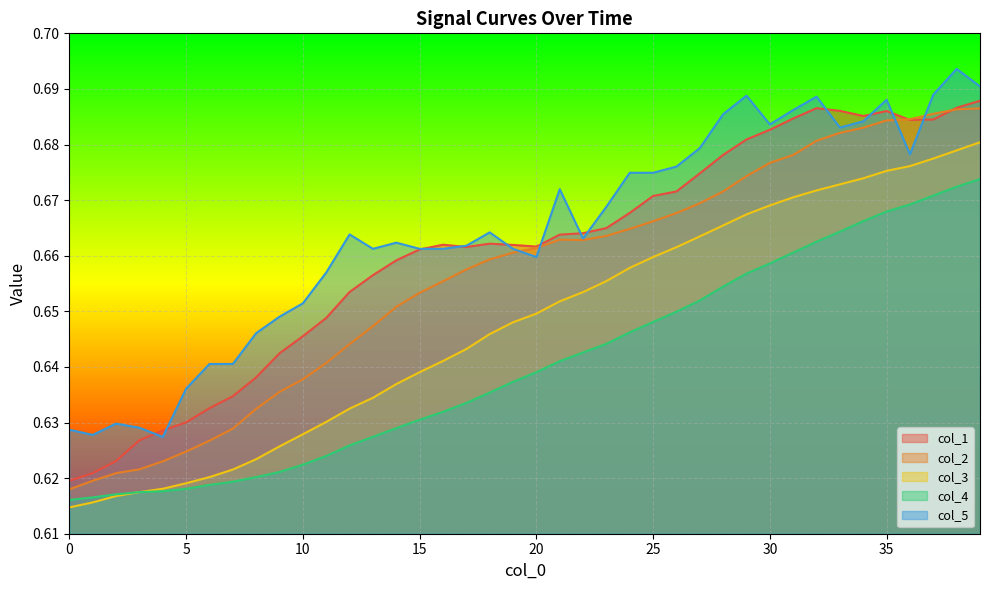

What are all the series names shown in the legend?

col_1, col_2, col_3, col_4, col_5